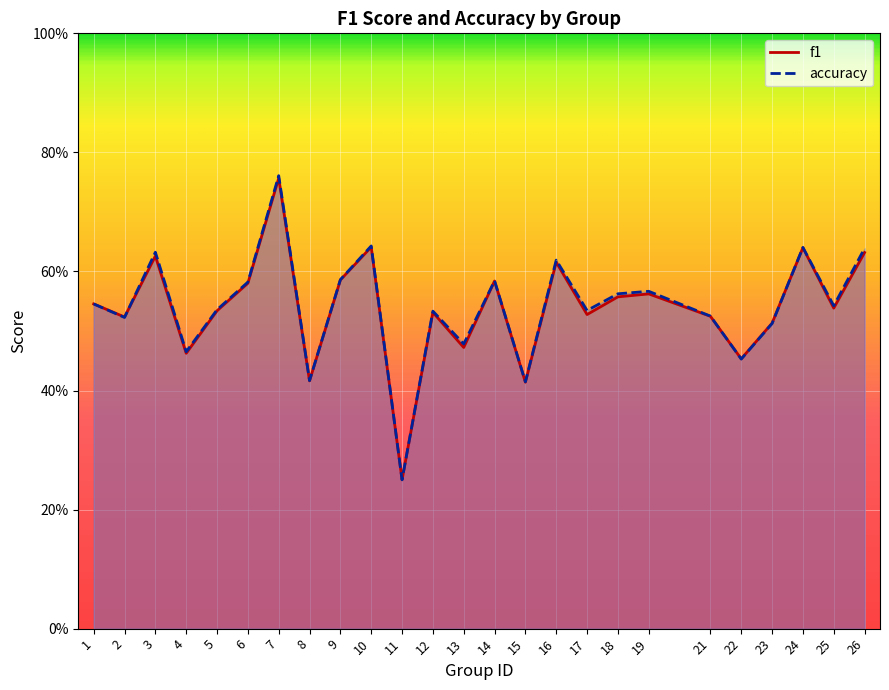

How many times do f1 and accuracy cross each other?

3